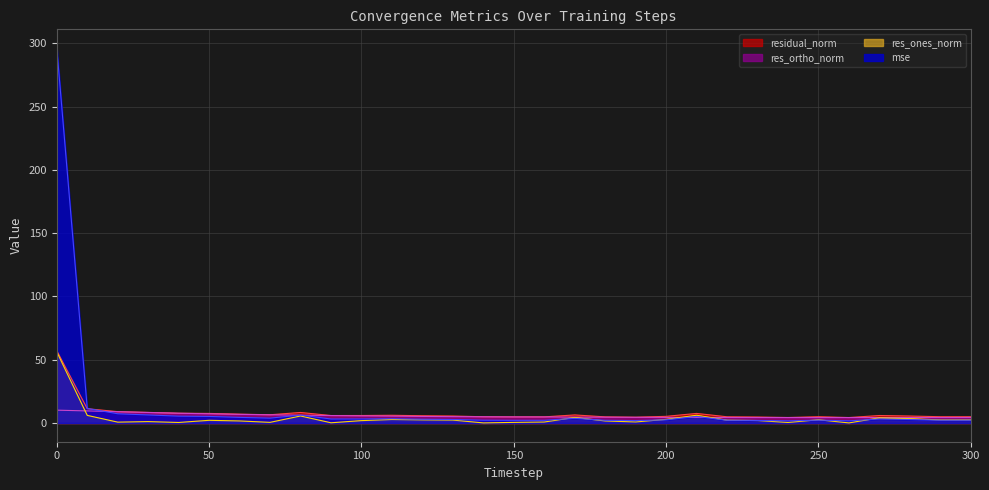

List the labels in order of res_ortho_norm value, smallest first.

250, 280, 260, 270, 240, 230, 300, 290, 220, 200, 210, 190, 180, 170, 160, 150, 140, 130, 120, 110, 100, 90, 80, 70, 60, 50, 40, 30, 20, 10, 0